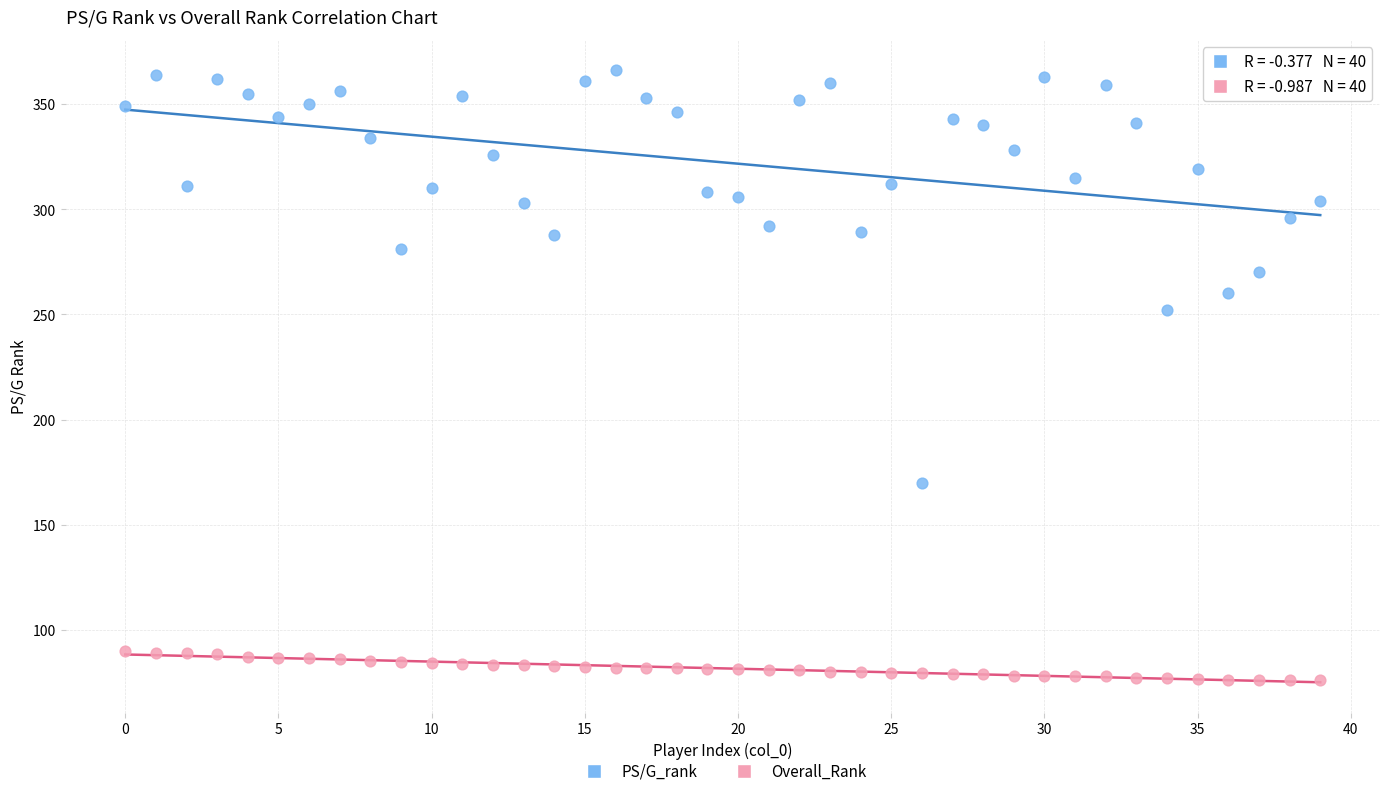

Which series contains the lowest Y value?

Overall_Rank